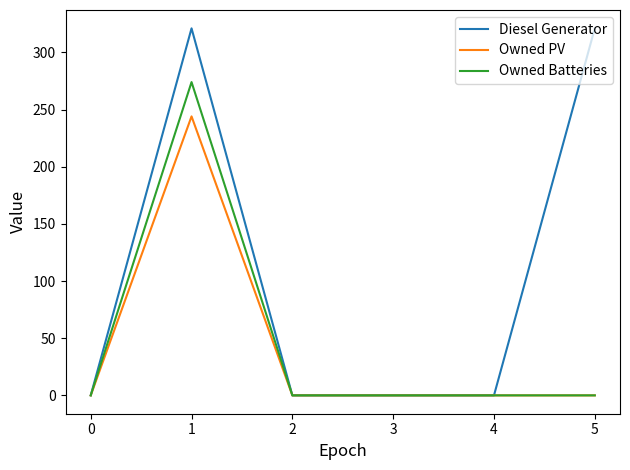

How many categories are shown in the chart?

6